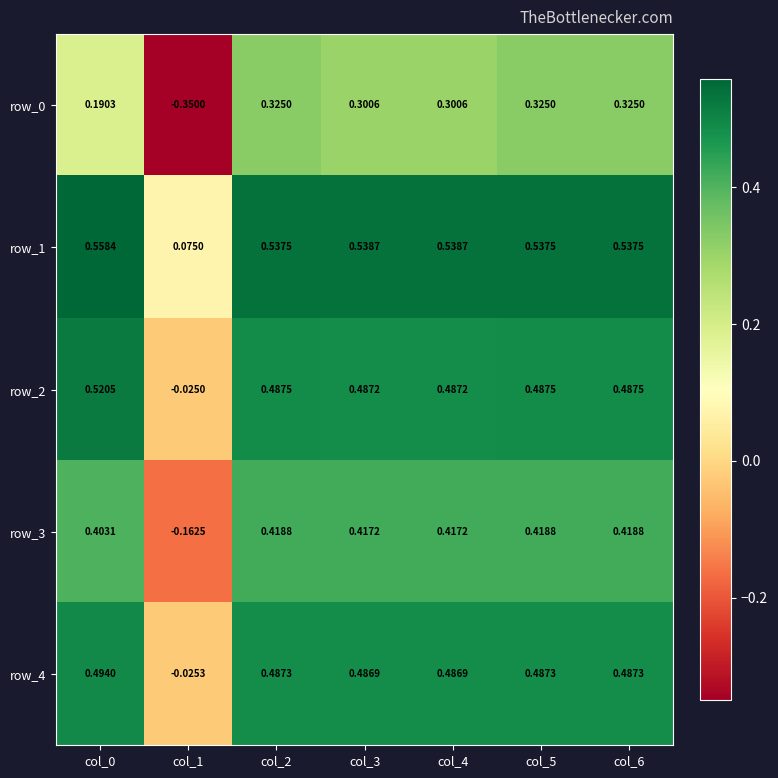

Is the value of row_4 at col_6 greater than the value of row_0 at col_1?

Yes